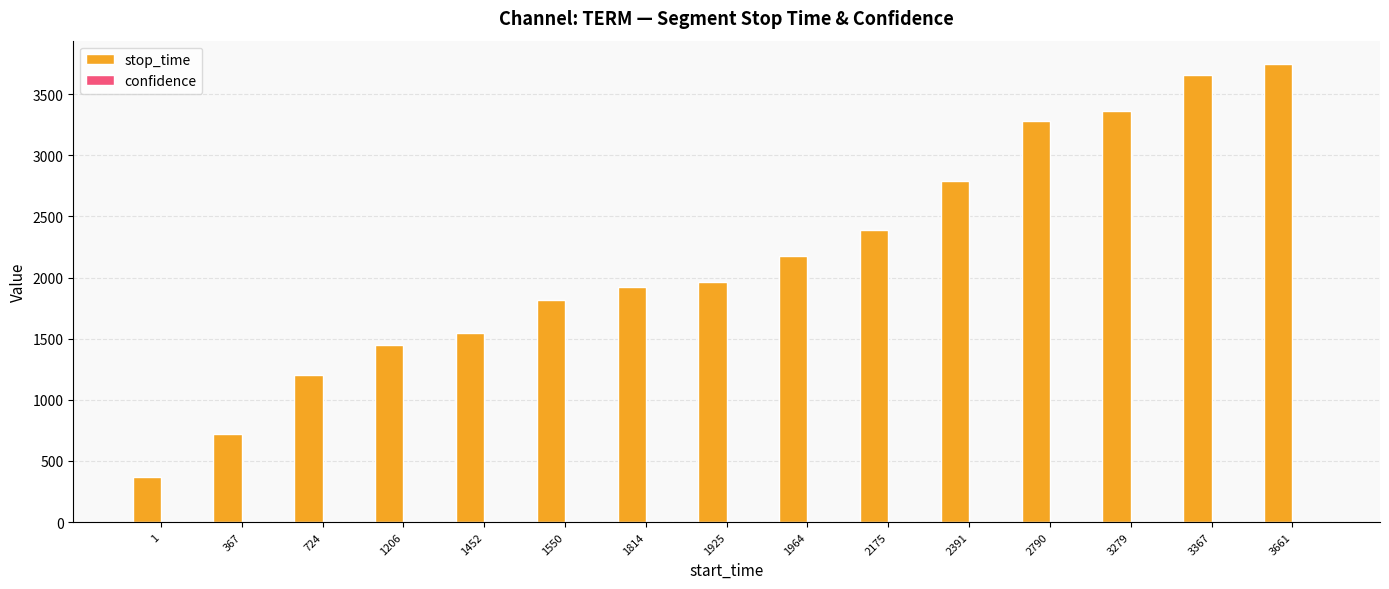

The value of stop_time at 1206 is 1957.8. True or false?

False